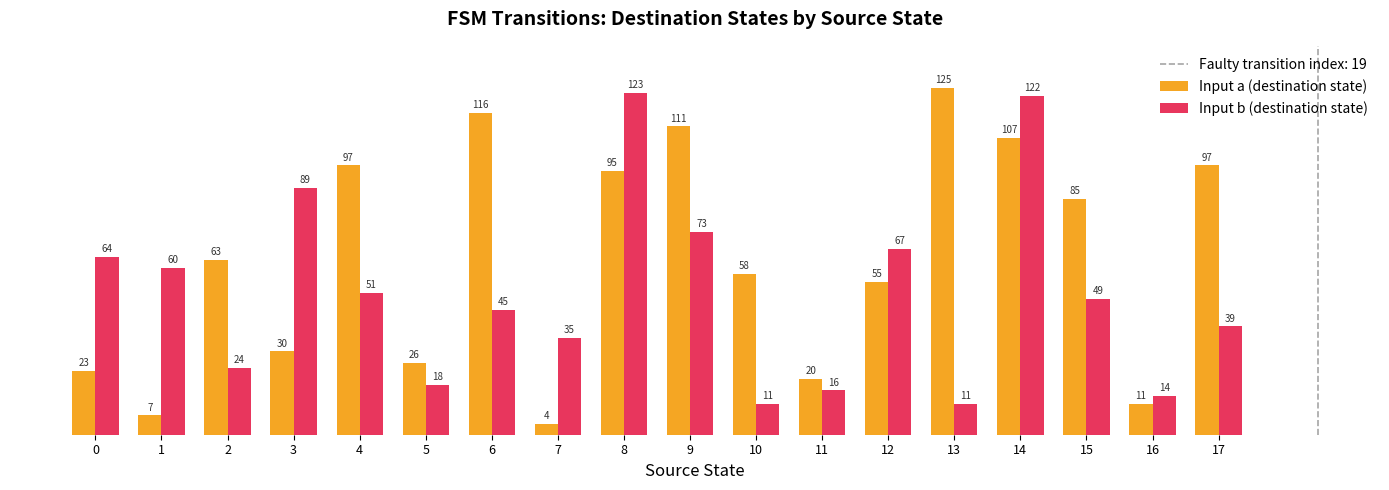

At how many categories does at least one series exceed 103?

5